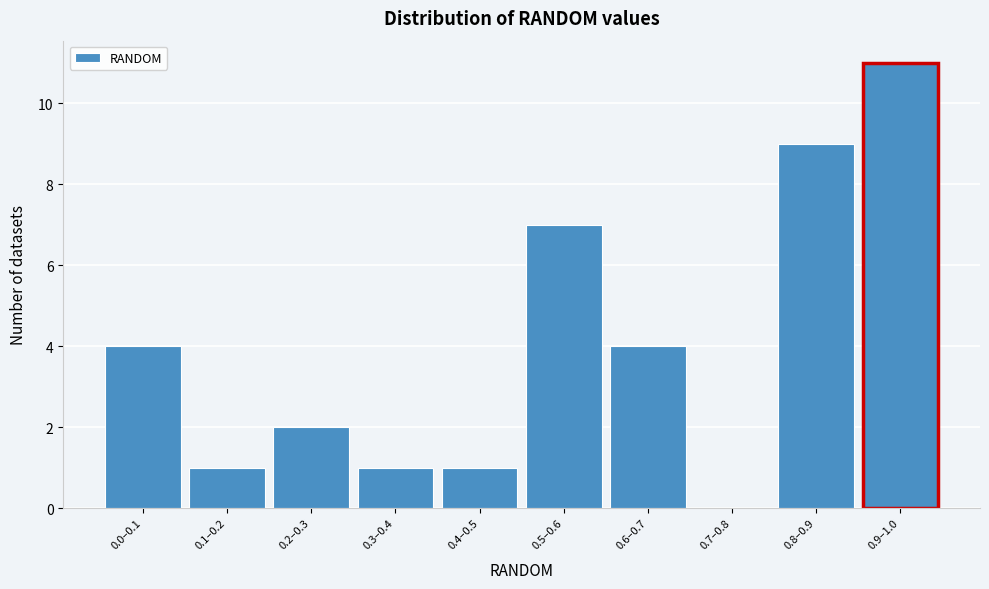

Reading left to right, extract all data points from this chart.

0.0–0.1=4	0.1–0.2=1	0.2–0.3=2	0.3–0.4=1	0.4–0.5=1	0.5–0.6=7	0.6–0.7=4	0.7–0.8=0	0.8–0.9=9	0.9–1.0=11